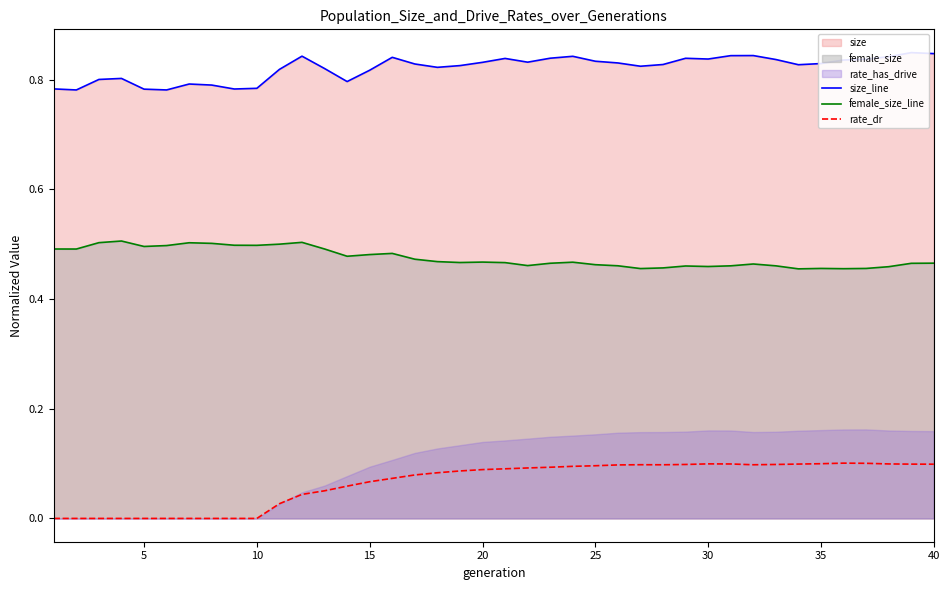

Reading right to left, transcribe all the data shown in this chart.

size_line: 0.8	0.8	0.8	0.8	0.8	0.8	0.8	0.8	0.8	0.8	0.8	0.8	0.8	0.8	0.8	0.8	0.8	0.8	0.8	0.8	0.8	0.8	0.8	0.8	0.8	0.8	0.8	0.8	0.8	0.8	0.8	0.8	0.8	0.8	0.8	0.8	0.8	0.8	0.8	0.8
female_size_line: 0.5	0.5	0.5	0.5	0.5	0.5	0.5	0.5	0.5	0.5	0.5	0.5	0.5	0.5	0.5	0.5	0.5	0.5	0.5	0.5	0.5	0.5	0.5	0.5	0.5	0.5	0.5	0.5	0.5	0.5	0.5	0.5	0.5	0.5	0.5	0.5	0.5	0.5	0.5	0.5
rate_dr: 0.1	0.1	0.1	0.1	0.1	0.1	0.1	0.1	0.1	0.1	0.1	0.1	0.1	0.1	0.1	0.1	0.1	0.1	0.1	0.1	0.1	0.1	0.1	0.1	0.1	0.1	0.1	0.1	0.0	0.0	0.0	0.0	0.0	0.0	0.0	0.0	0.0	0.0	0.0	0.0